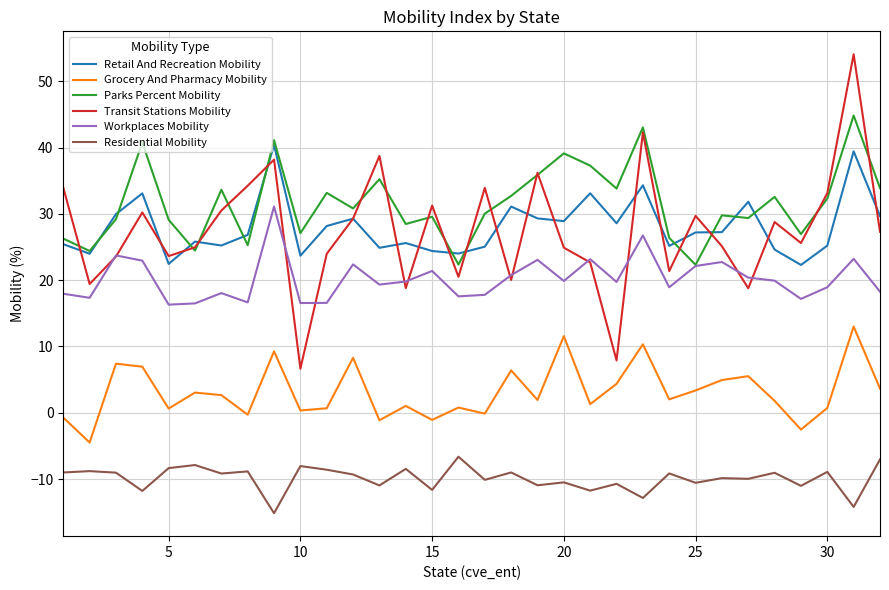

Which series has the largest total across all categories?

Parks Percent Mobility